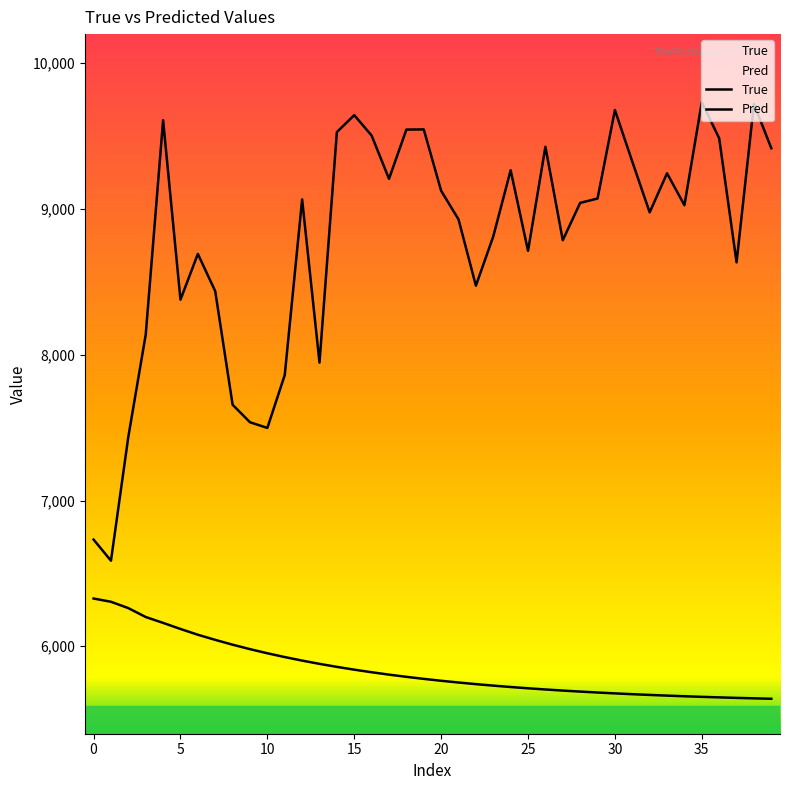

Does the chart display data point markers on the line(s)?

No